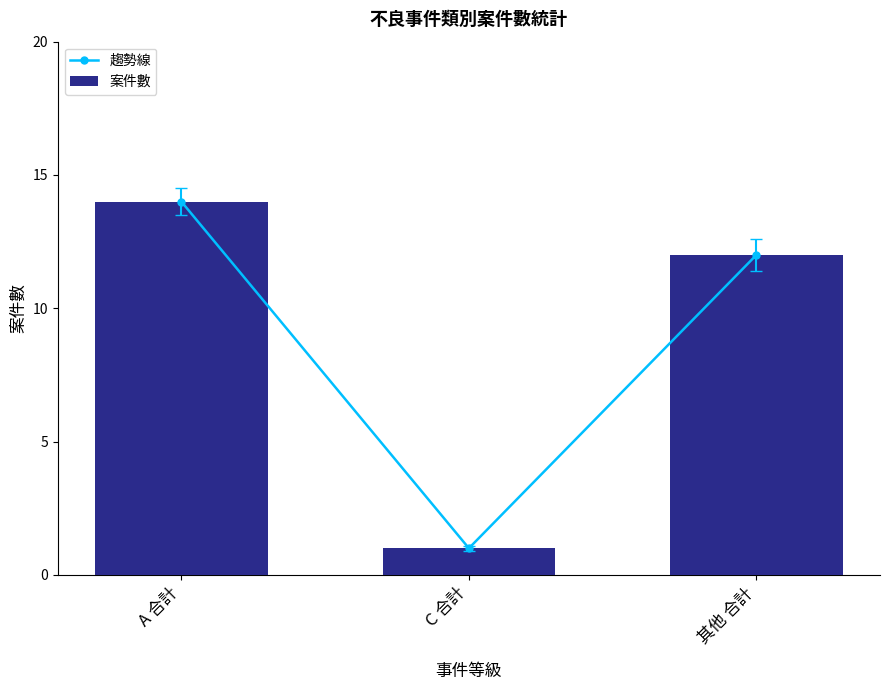

What is the minimum value for 趨勢線?

1